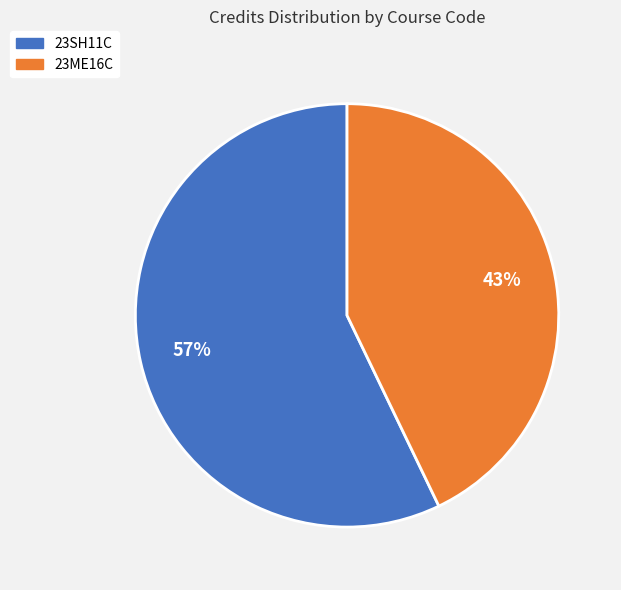

What is the smallest slice in the pie chart?

23ME16C